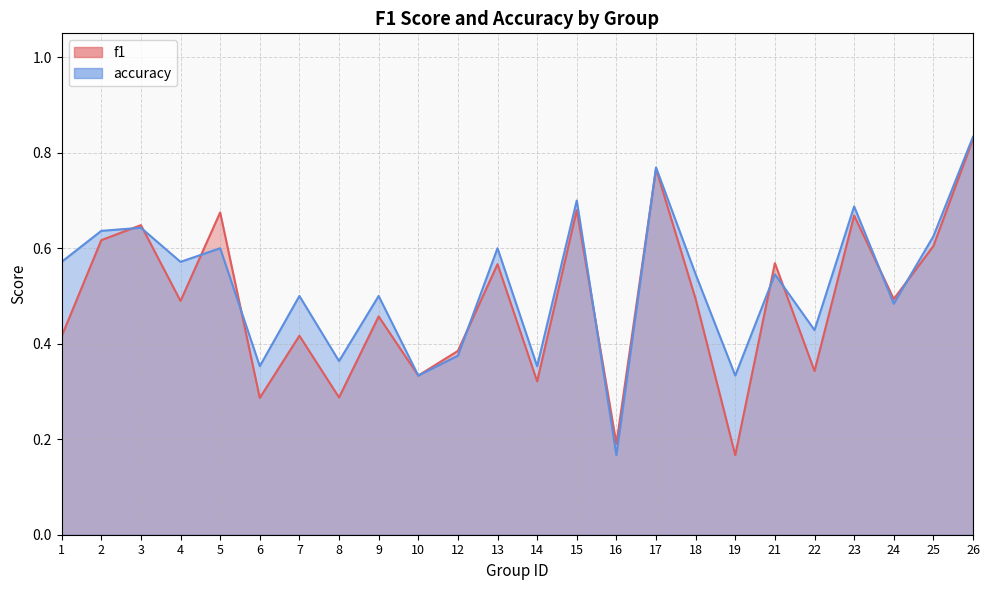

Which category has the lowest value in the f1 series?

19